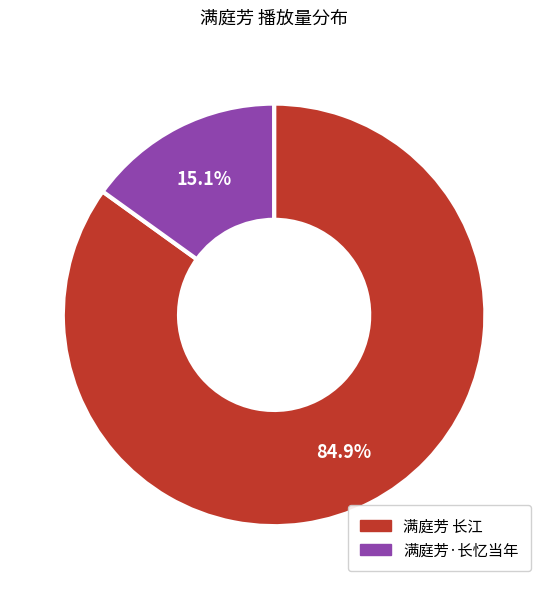

Rank the categories by value from lowest to highest.

满庭芳·长忆当年, 满庭芳 长江